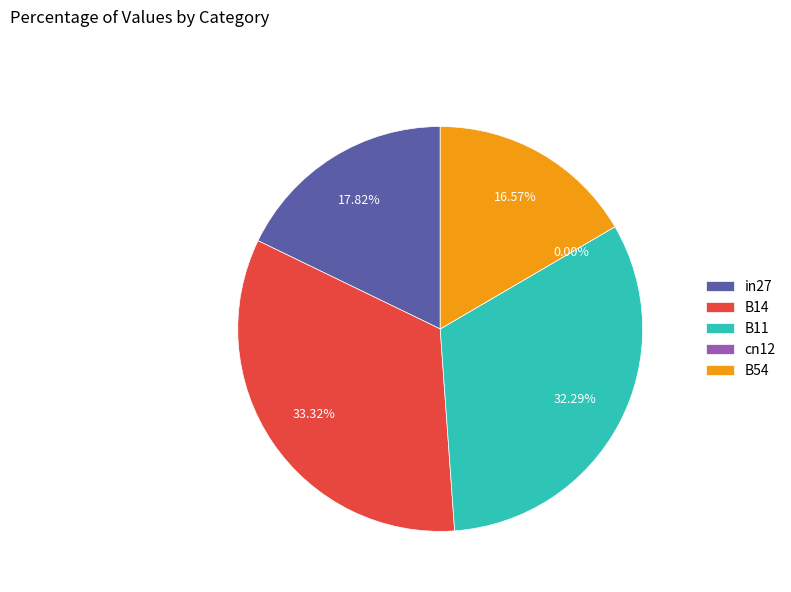

What is the smallest slice in the pie chart?

cn12